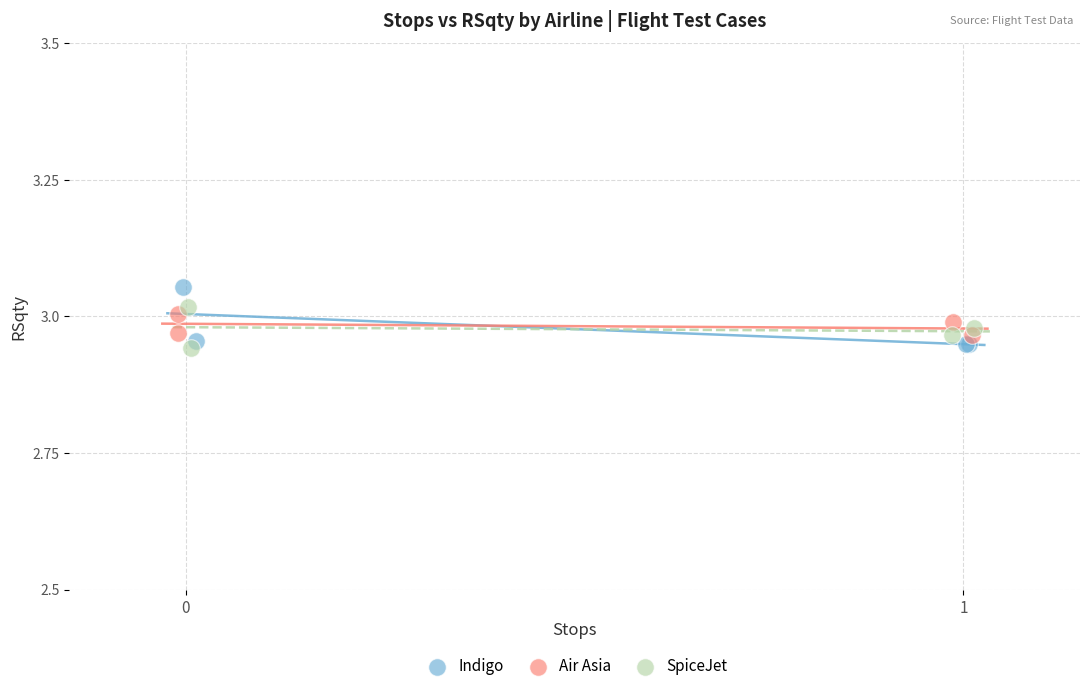

What are all the series names shown in the legend?

Indigo, Air Asia, SpiceJet